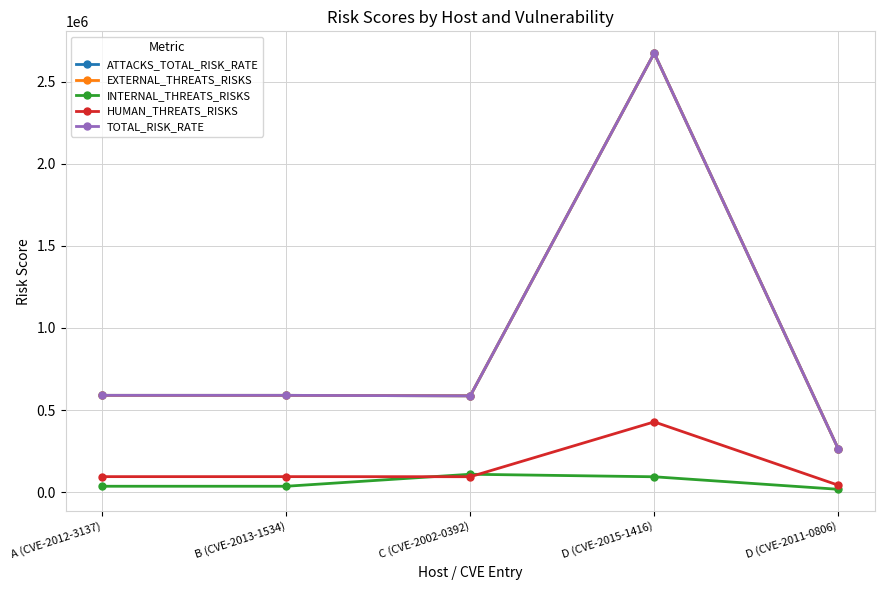

What is the difference between the maximum and minimum values in the TOTAL_RISK_RATE series?

2408994